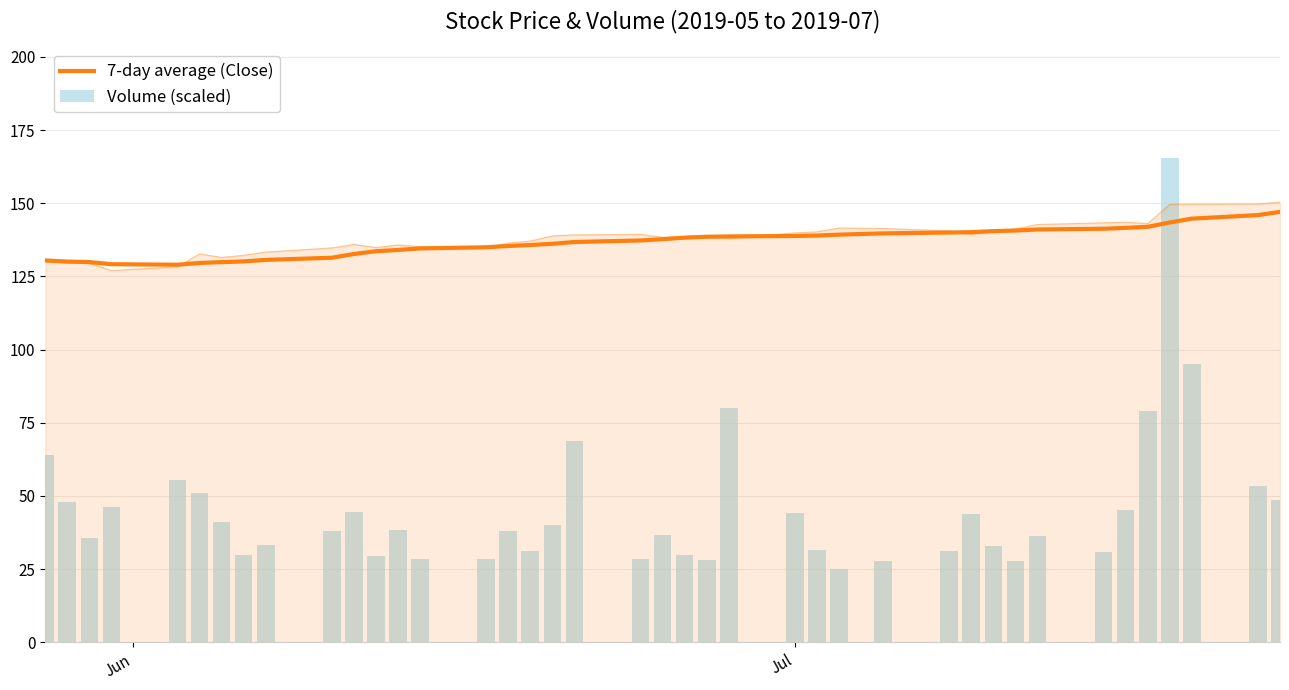

Which series has the largest total across all categories?

7-day average (Close)